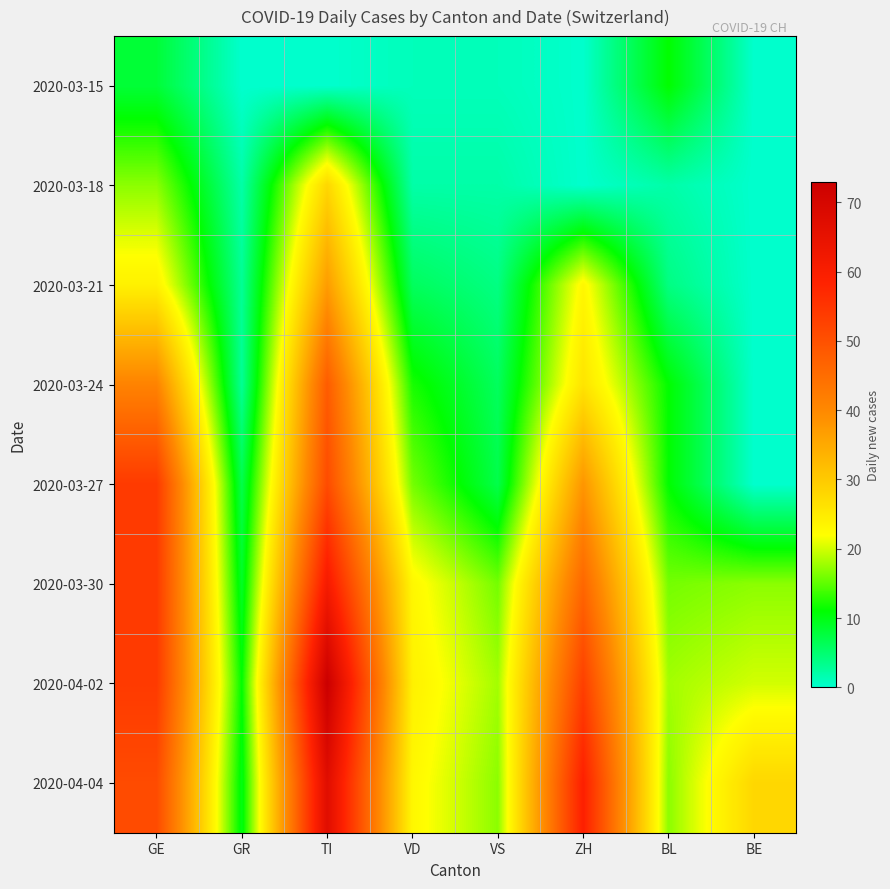

Reading left to right, what are all the values shown in this chart?

2020-03-15: GE=8	GR=0	TI=0	VD=1	VS=1	ZH=0	BL=11	BE=0
2020-03-18: GE=17	GR=2	TI=28	VD=2	VS=2	ZH=0	BL=2	BE=0
2020-03-21: GE=24	GR=3	TI=37	VD=6	VS=4	ZH=23	BL=4	BE=0
2020-03-24: GE=41	GR=3	TI=48	VD=12	VS=6	ZH=26	BL=11	BE=0
2020-03-27: GE=54	GR=7	TI=51	VD=16	VS=7	ZH=38	BL=11	BE=0
2020-03-30: GE=54	GR=9	TI=61	VD=23	VS=16	ZH=46	BL=16	BE=17
2020-04-02: GE=54	GR=11	TI=73	VD=24	VS=18	ZH=53	BL=18	BE=20
2020-04-04: GE=51	GR=10	TI=67	VD=23	VS=17	ZH=59	BL=17	BE=28